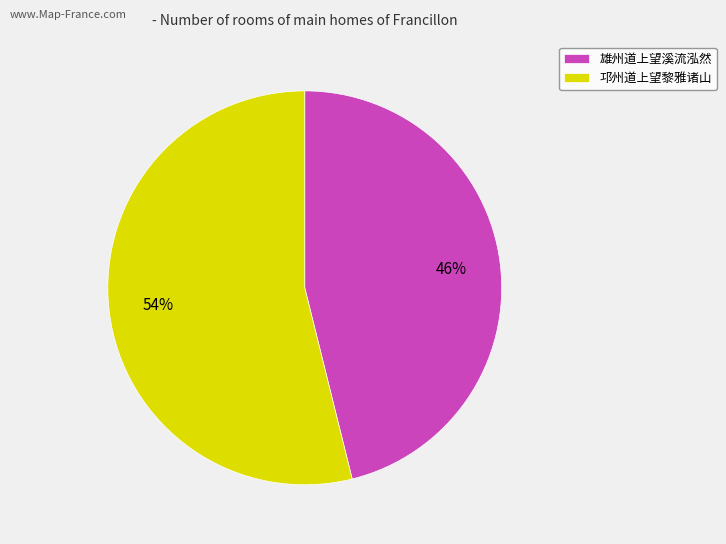

To the nearest percent, what is the combined percentage of 雄州道上望溪流泓然 and 邛州道上望黎雅诸山?

100%